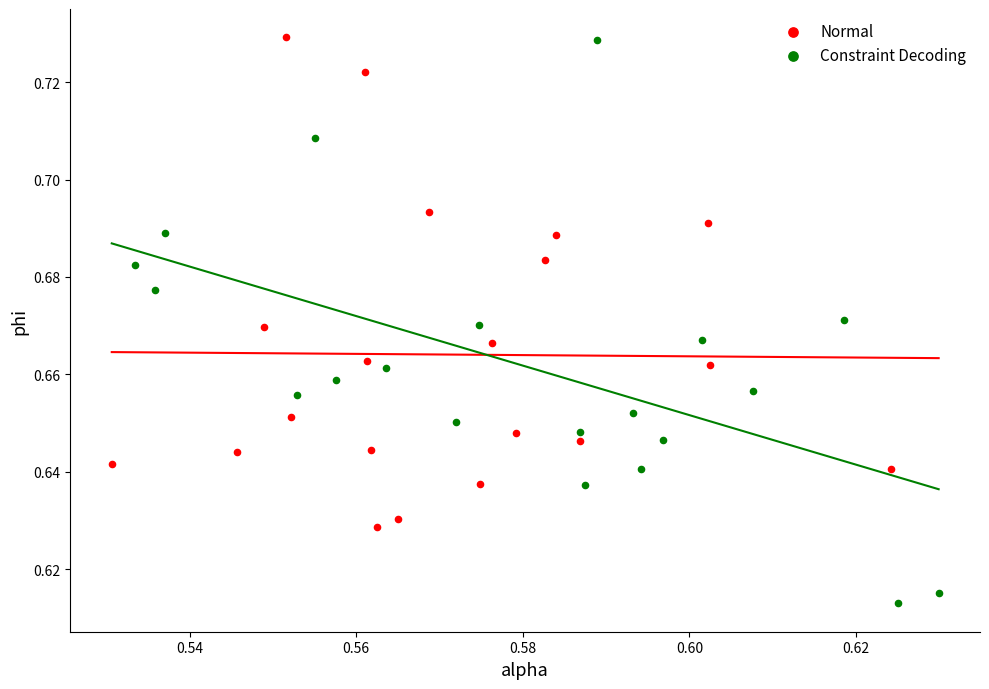

What are all the series names shown in the legend?

Normal, Constraint Decoding